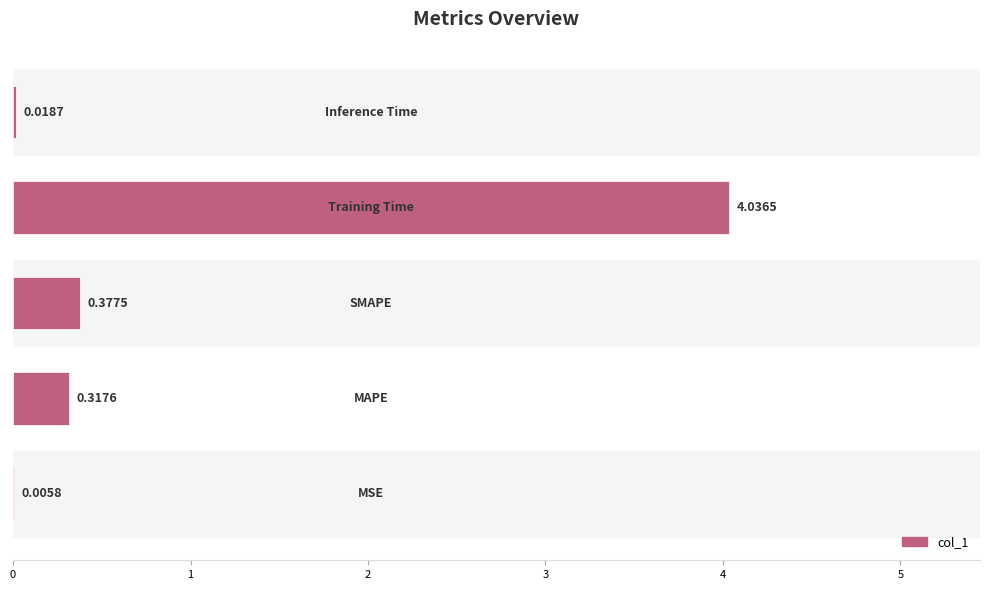

How many data points does each series have?

5